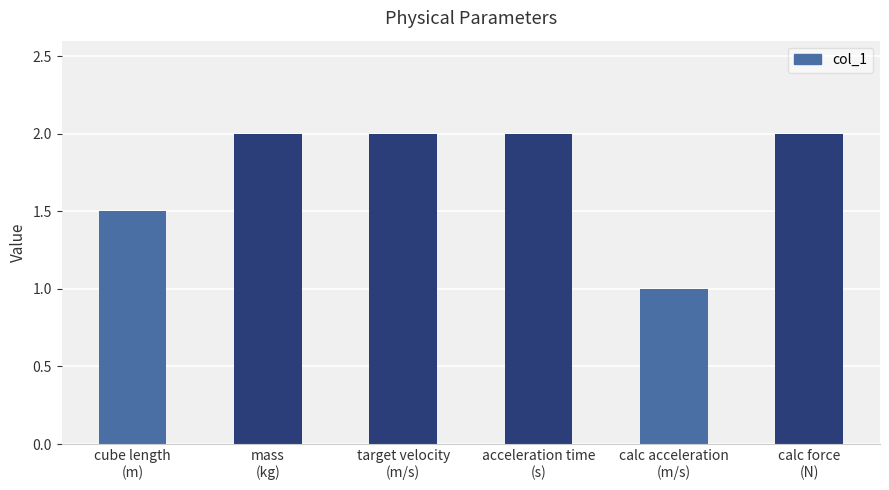

What is the label of the 6th bar from the right?

cube length
(m)